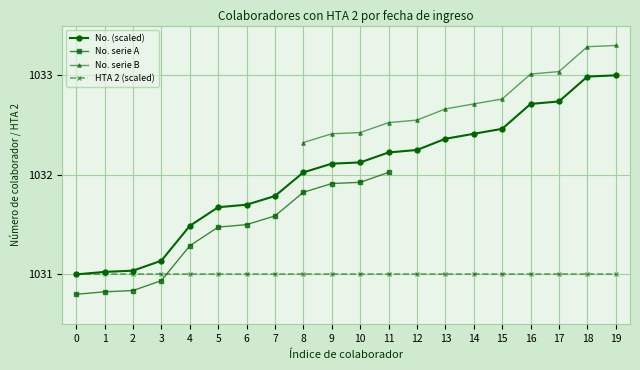

What is the difference between the second highest and second lowest values?

2.0